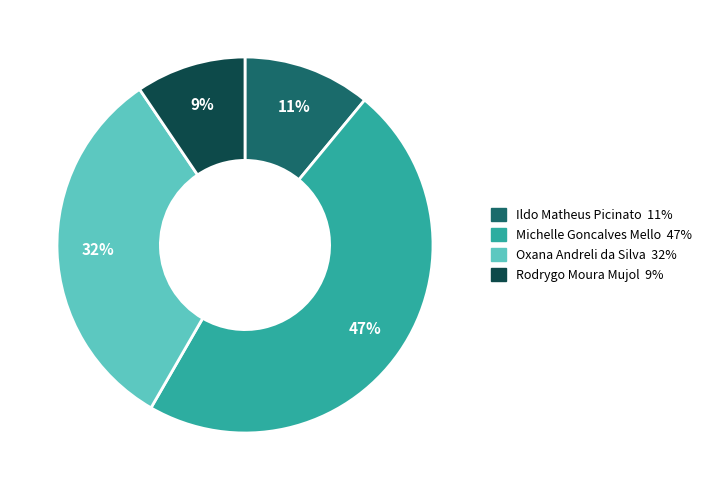

Is it true that Rodrygo Moura Mujol is 1% of the pie?

False